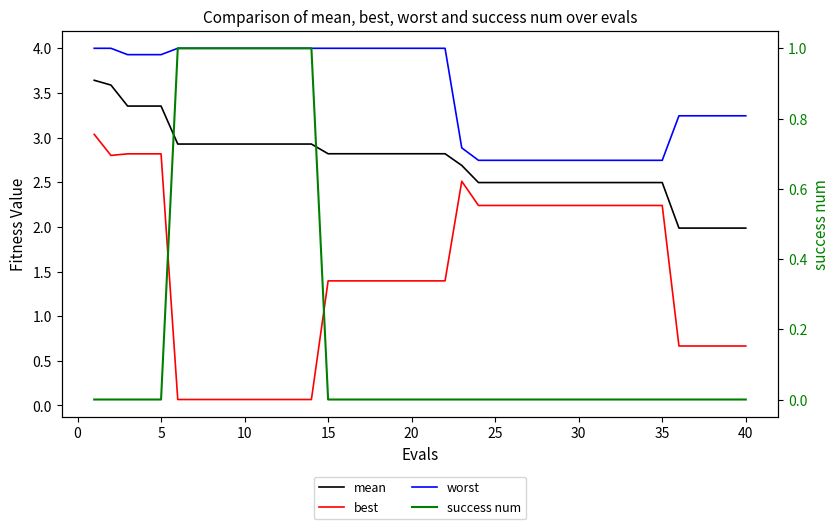

Reading left to right, transcribe all the data shown in this chart.

mean: 3.6	3.6	3.4	3.4	3.4	2.9	2.9	2.9	2.9	2.9	2.9	2.9	2.9	2.9	2.8	2.8	2.8	2.8	2.8	2.8	2.8	2.8	2.7	2.5	2.5	2.5	2.5	2.5	2.5	2.5	2.5	2.5	2.5	2.5	2.5	2.0	2.0	2.0	2.0	2.0
best: 3.0	2.8	2.8	2.8	2.8	0.1	0.1	0.1	0.1	0.1	0.1	0.1	0.1	0.1	1.4	1.4	1.4	1.4	1.4	1.4	1.4	1.4	2.5	2.2	2.2	2.2	2.2	2.2	2.2	2.2	2.2	2.2	2.2	2.2	2.2	0.7	0.7	0.7	0.7	0.7
worst: 4.0	4.0	3.9	3.9	3.9	4.0	4.0	4.0	4.0	4.0	4.0	4.0	4.0	4.0	4.0	4.0	4.0	4.0	4.0	4.0	4.0	4.0	2.9	2.7	2.7	2.7	2.7	2.7	2.7	2.7	2.7	2.7	2.7	2.7	2.7	3.2	3.2	3.2	3.2	3.2
success num: 0.0	0.0	0.0	0.0	0.0	1.0	1.0	1.0	1.0	1.0	1.0	1.0	1.0	1.0	0.0	0.0	0.0	0.0	0.0	0.0	0.0	0.0	0.0	0.0	0.0	0.0	0.0	0.0	0.0	0.0	0.0	0.0	0.0	0.0	0.0	0.0	0.0	0.0	0.0	0.0